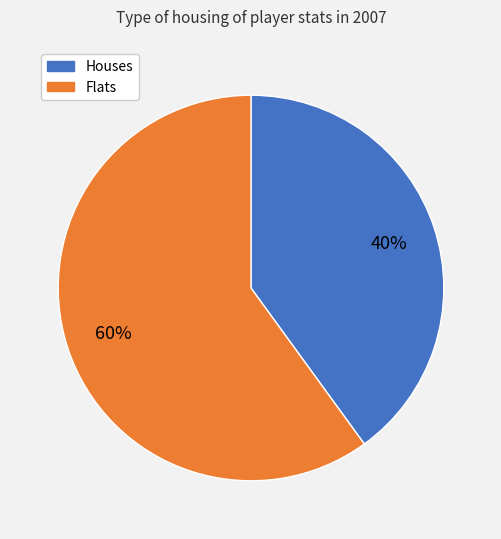

To the nearest percent, what is the difference between the largest and smallest slice percentages?

20%